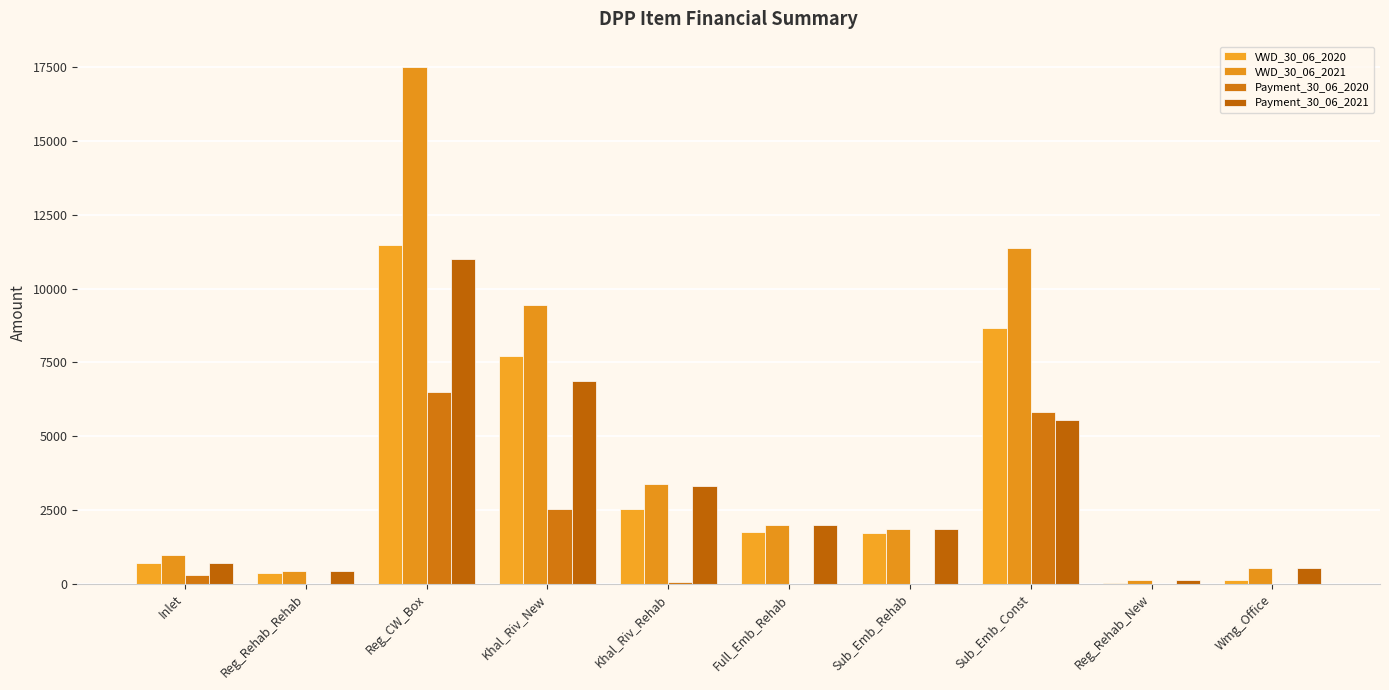

Is the value of VWD_30_06_2020 at Sub_Emb_Rehab greater than the value of VWD_30_06_2021 at Reg_Rehab_Rehab?

Yes